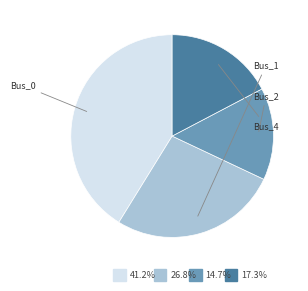

Is there a majority slice in this chart?

No